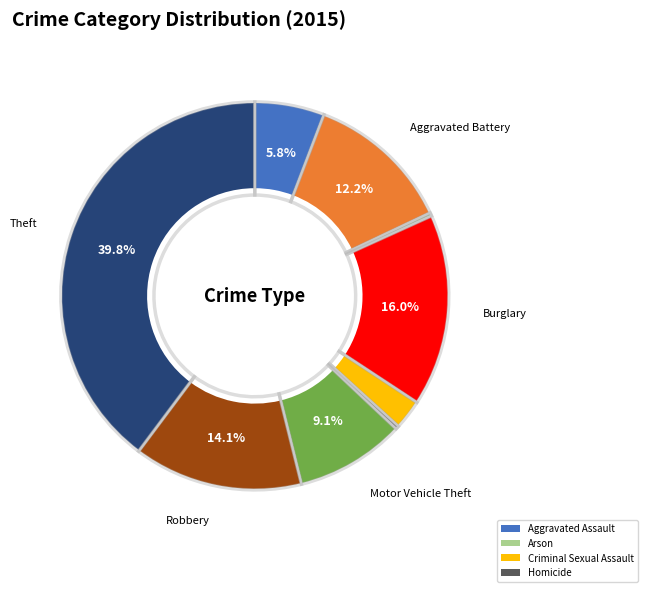

Does Motor Vehicle Theft represent more than half of the total?

No